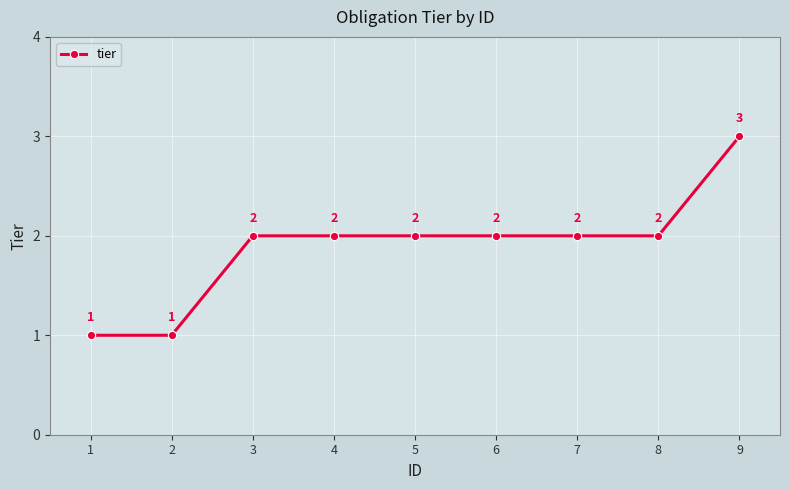

Reading right to left, transcribe all the data shown in this chart.

9=3	8=2	7=2	6=2	5=2	4=2	3=2	2=1	1=1